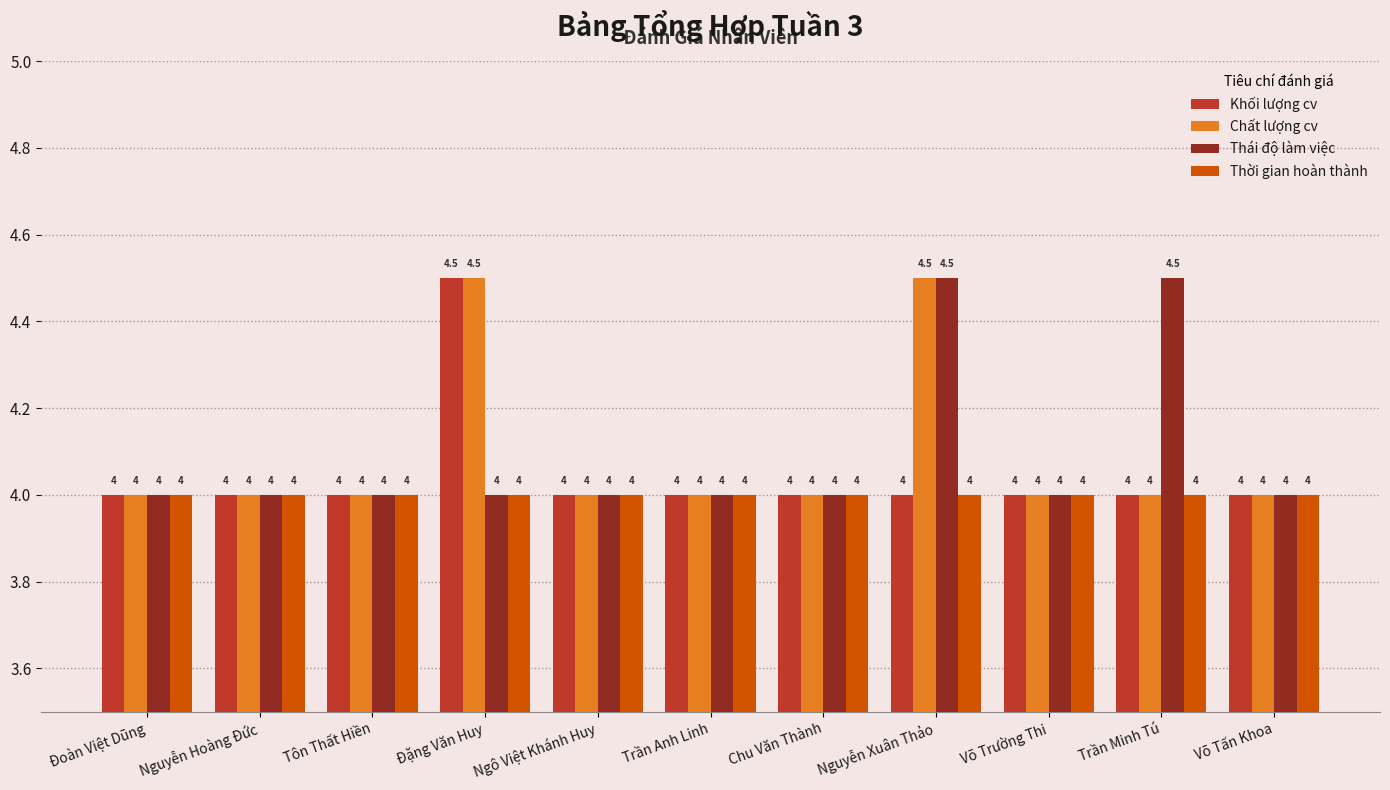

What is the difference between the Khối lượng cv values at Đặng Văn Huy and Võ Tấn Khoa?

0.5